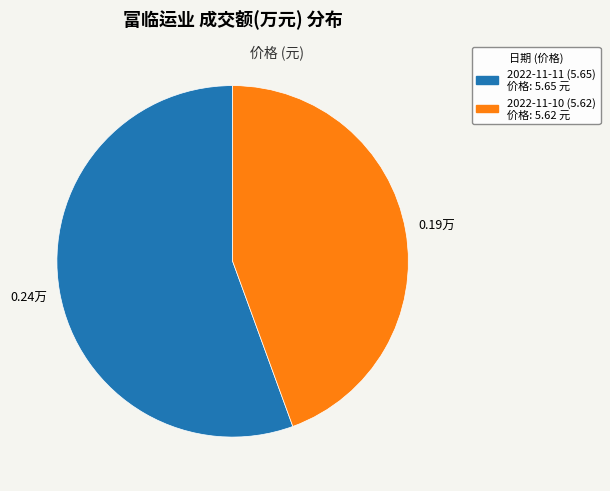

Do 2022-11-10 (5.62) and 2022-11-11 (5.65) together represent more than half of the pie?

Yes